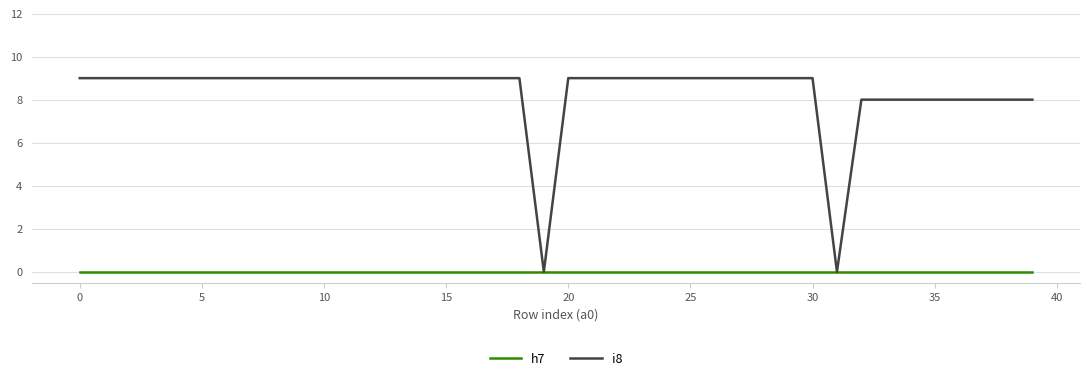

What is the maximum value shown in the chart?

9